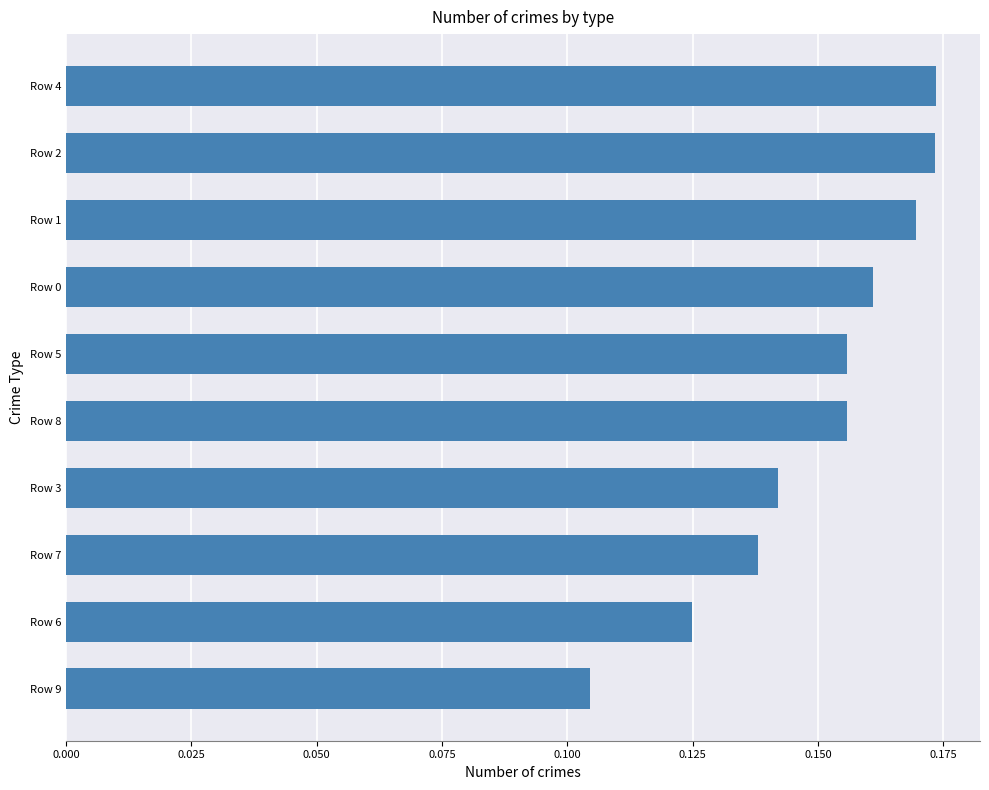

Where is the data nearest to the value 0?

Row 9